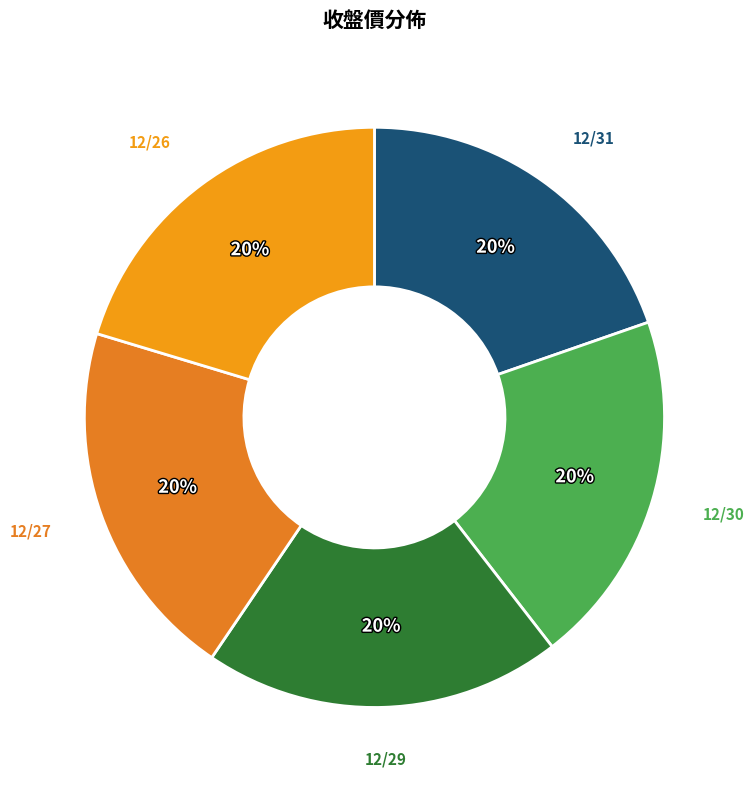

Is it true that 12/30 is 34% of the pie?

False